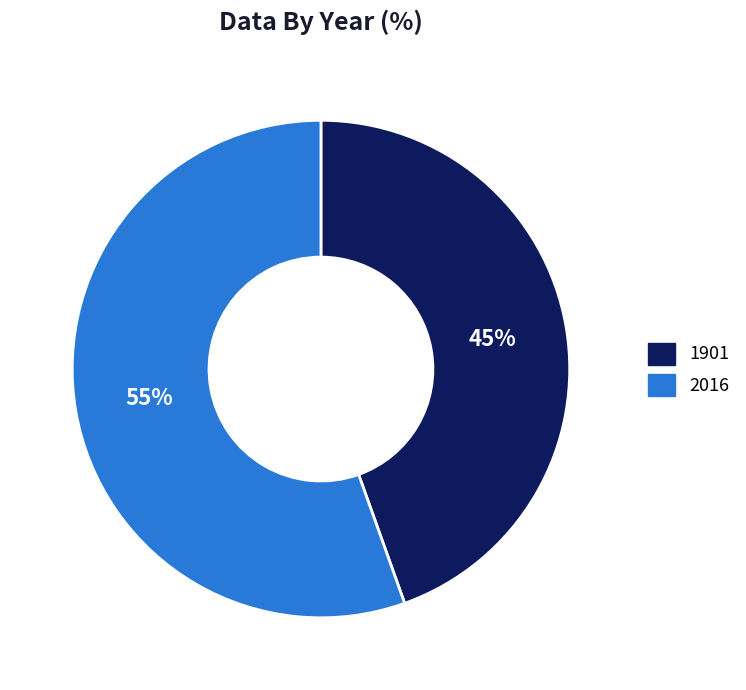

Between 2016 and 1901, which is larger?

2016